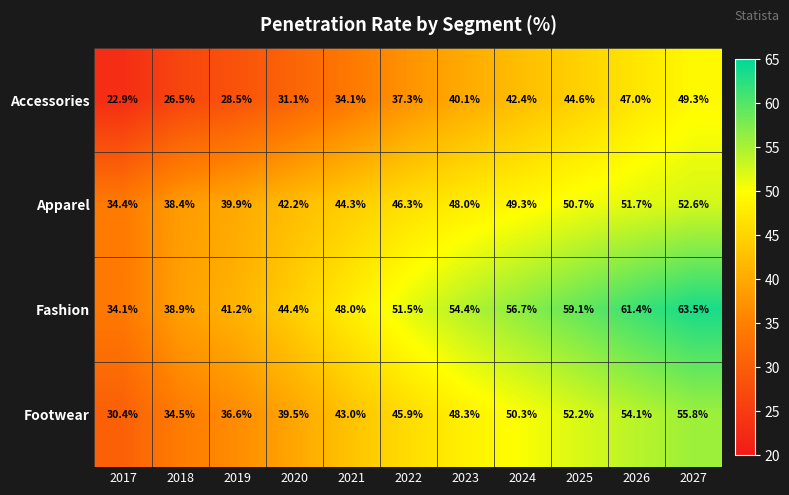

Which label corresponds to the smallest value in the chart?

2017